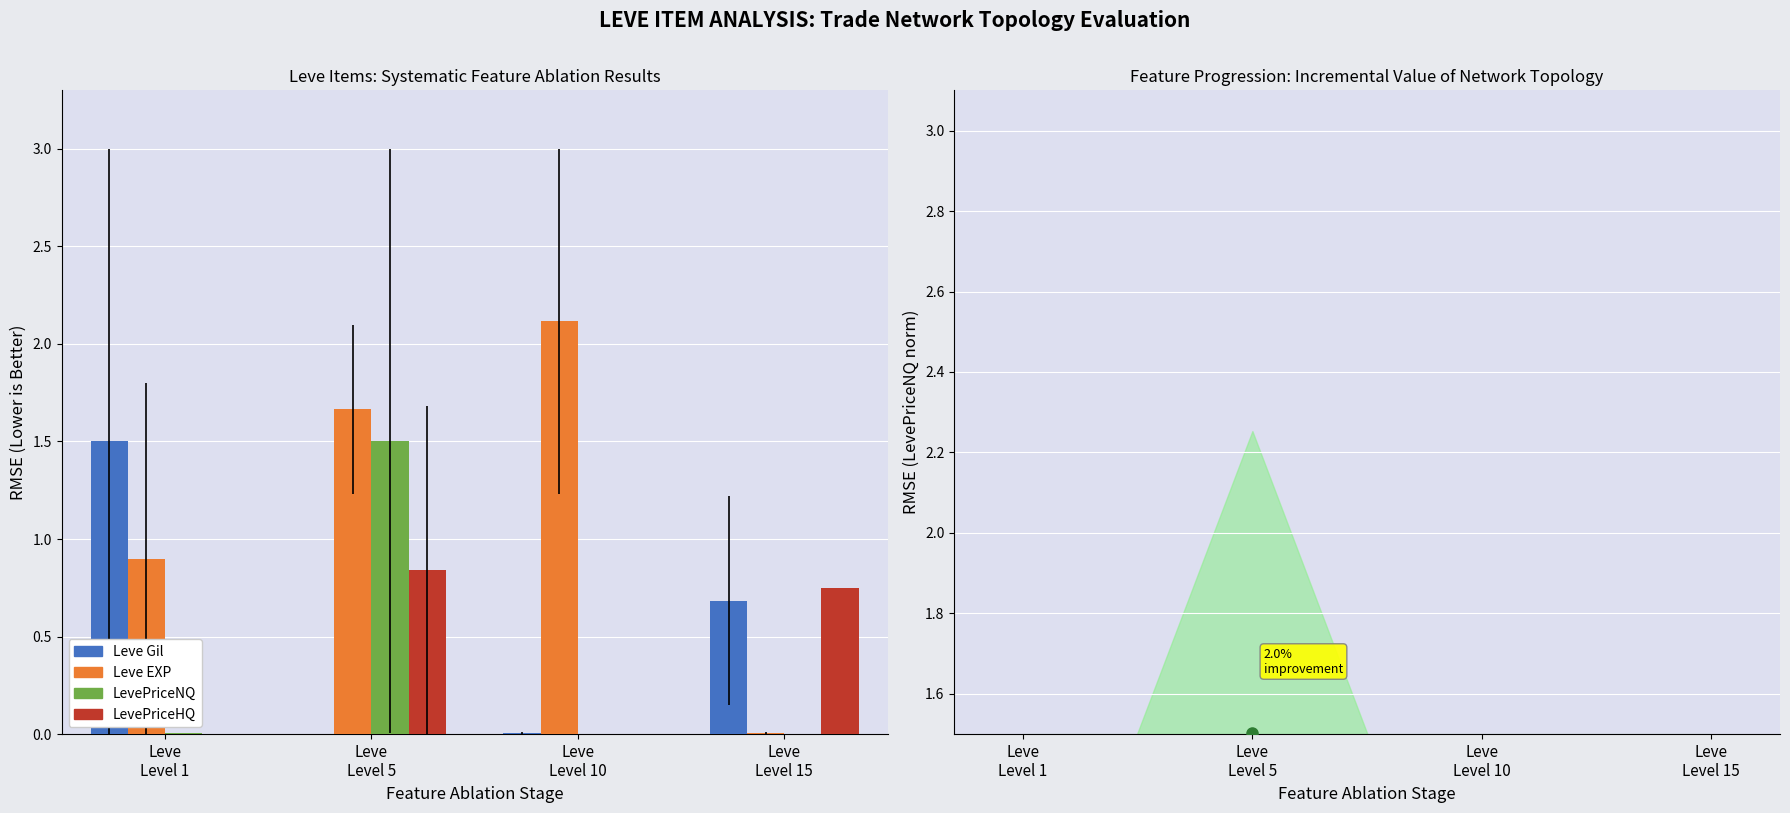

What is the label of the 3rd bar from the right?

Leve
Level 5